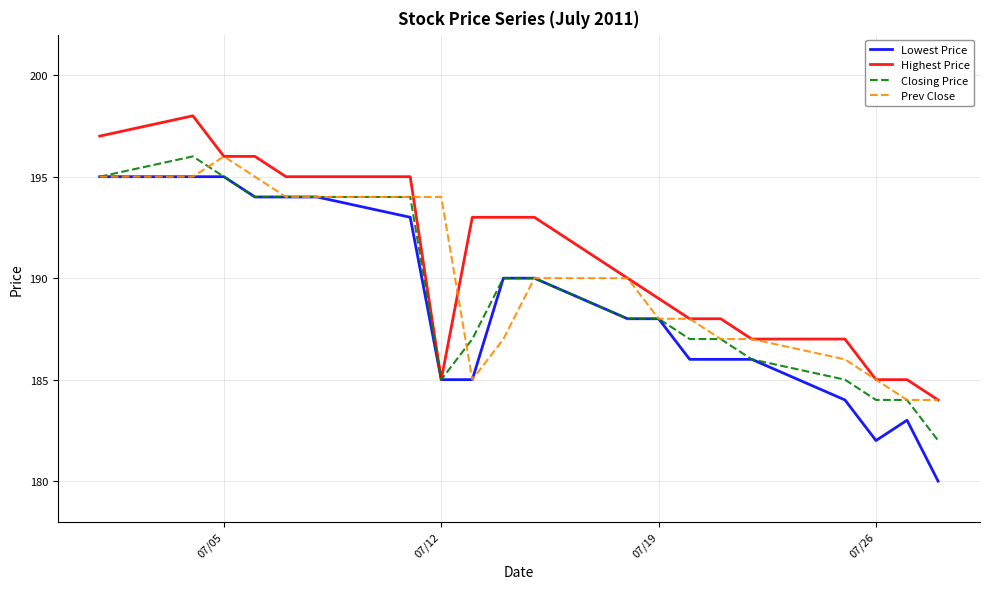

Which series has the largest total across all categories?

Highest Price